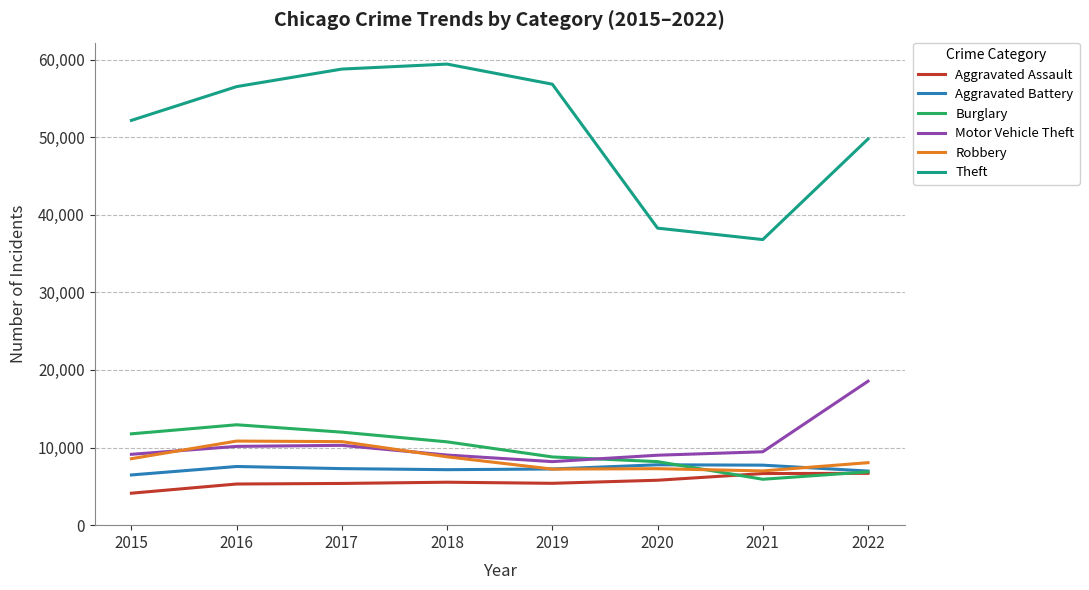

Which series has the largest total across all categories?

Theft